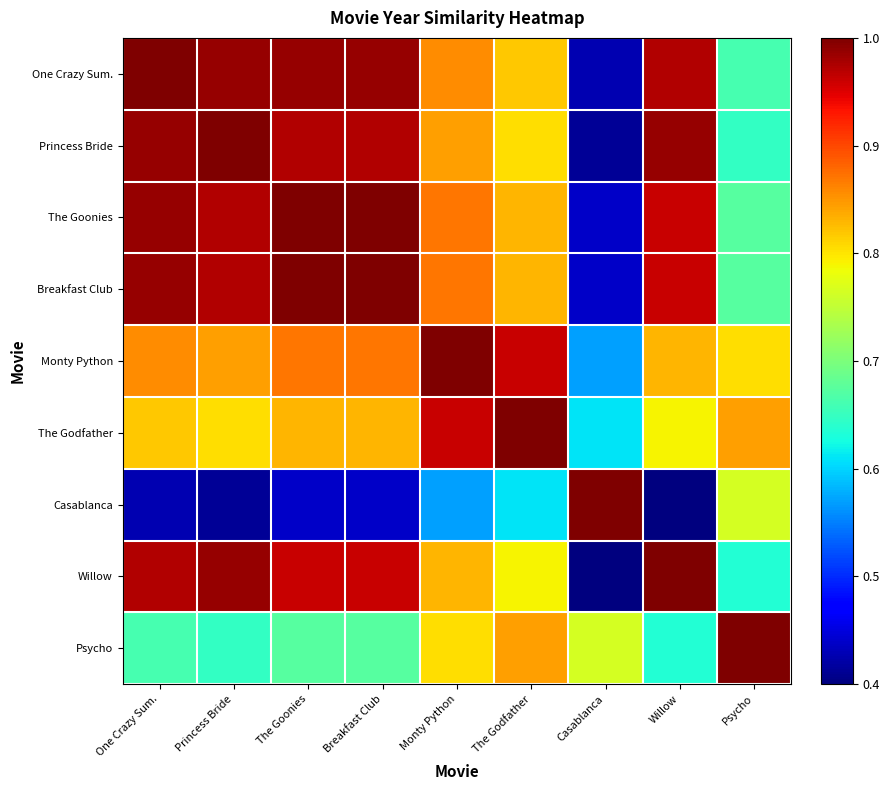

At how many categories does at least one series exceed 0?

9